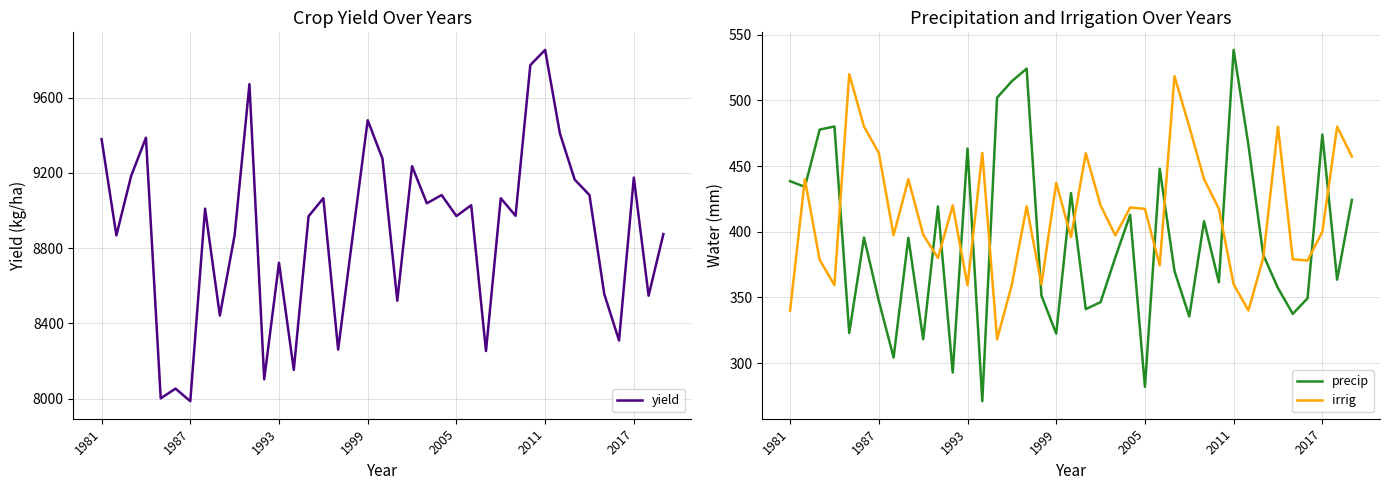

Does the chart display data point markers on the line(s)?

No